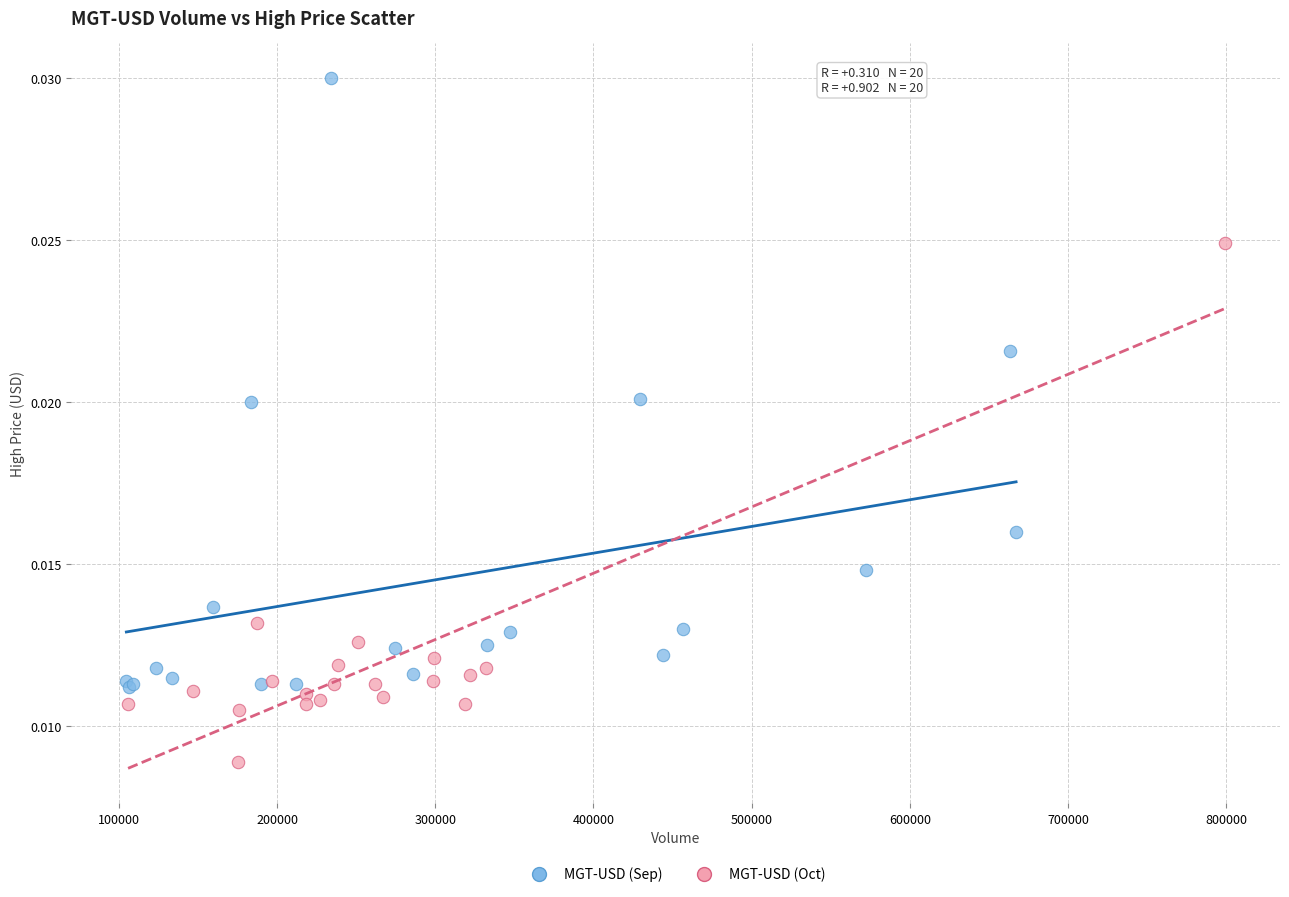

What are all the series names shown in the legend?

MGT-USD (Sep), MGT-USD (Oct)